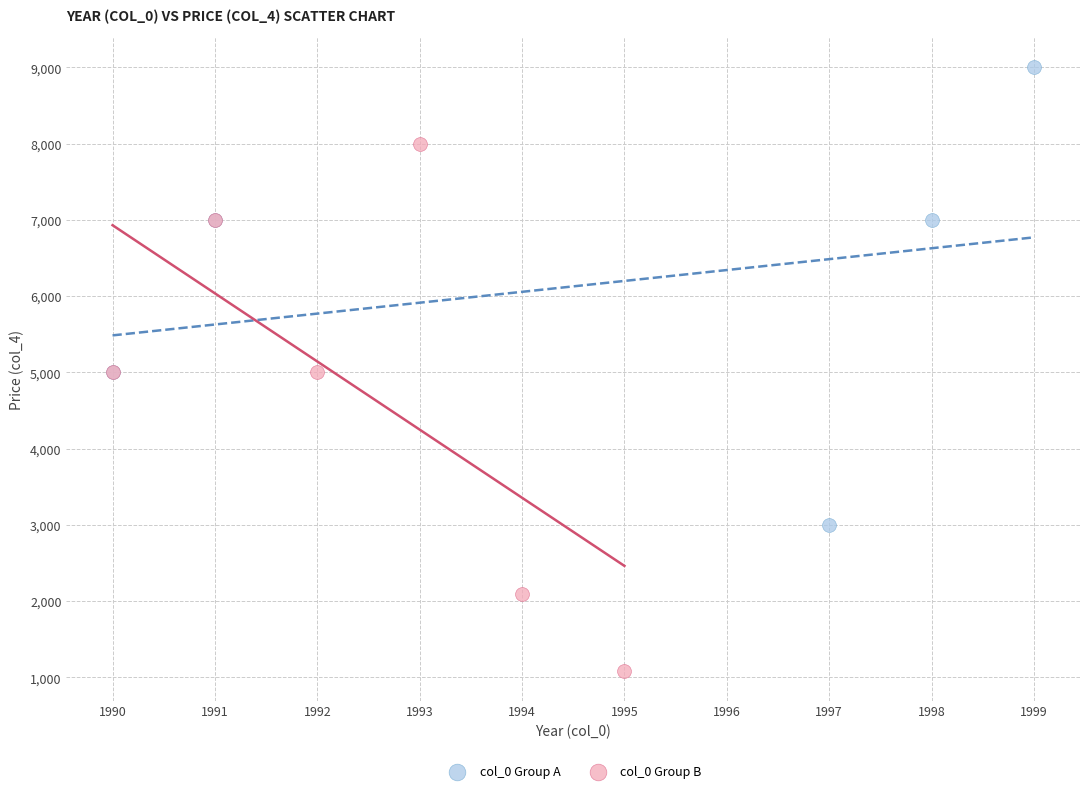

What are all the series names shown in the legend?

col_0 Group A, col_0 Group B